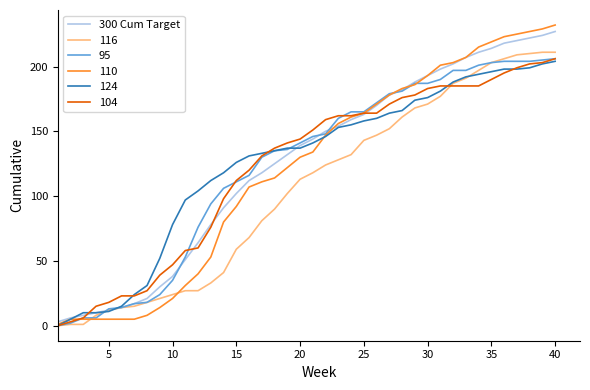

Which series has the largest range (max minus min)?

110